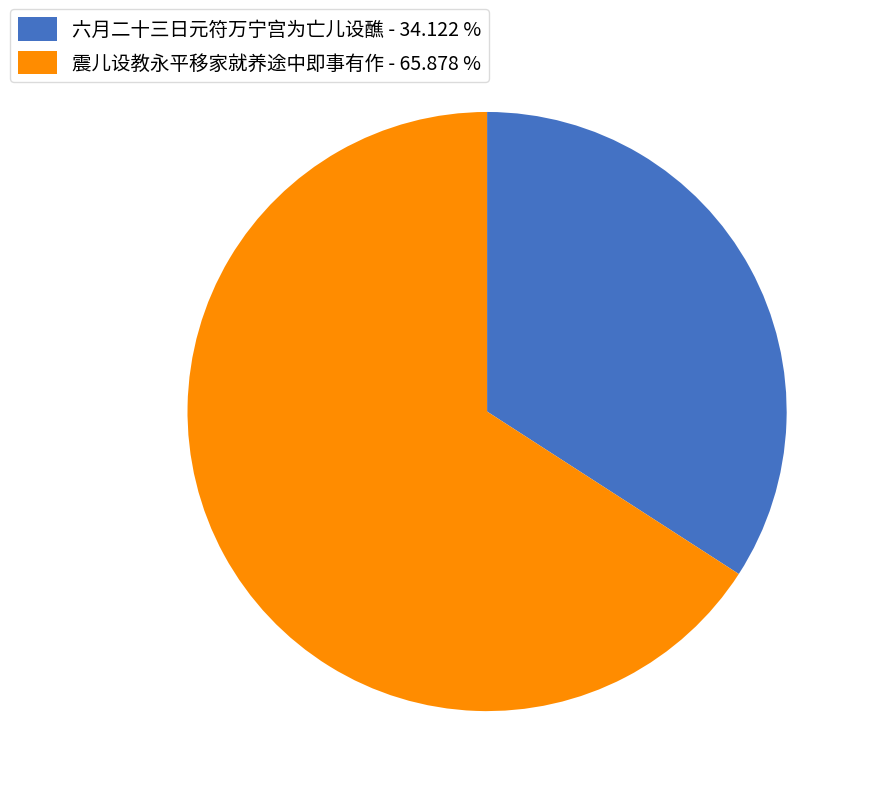

Approximately how many times larger is the value at 六月二十三日元符万宁宫为亡儿设醮 - 34.122 % compared to 震儿设教永平移家就养途中即事有作 - 65.878 %?

0.5